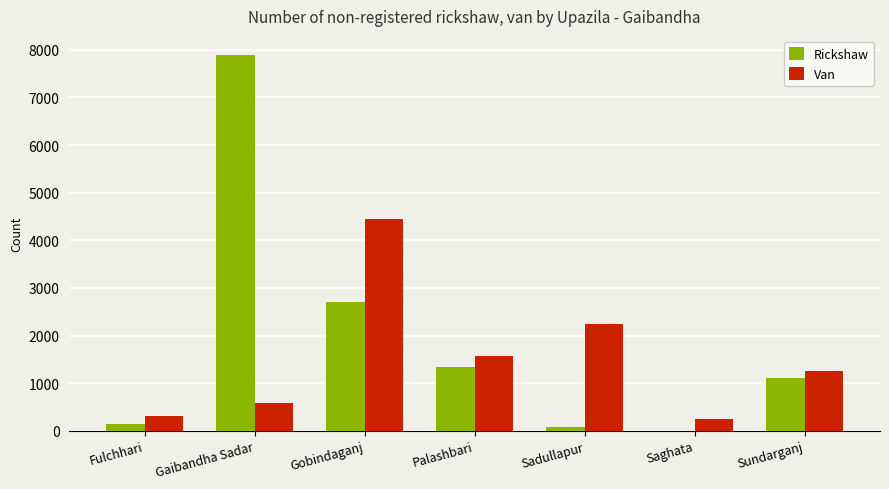

Between Gaibandha Sadar and Saghata, which series saw the biggest shift?

Rickshaw